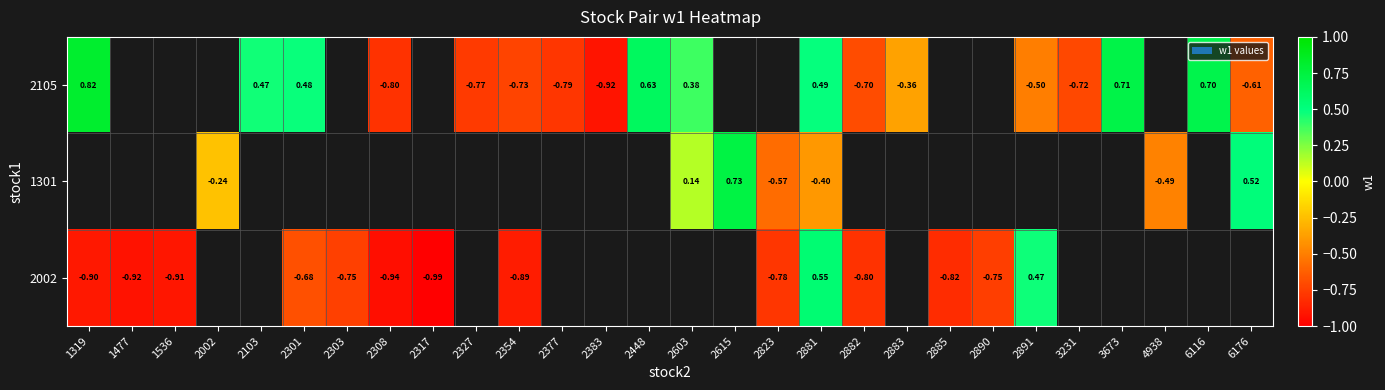

Is the value of 2002 at 2354 greater than the value of 2105 at 2383?

Yes